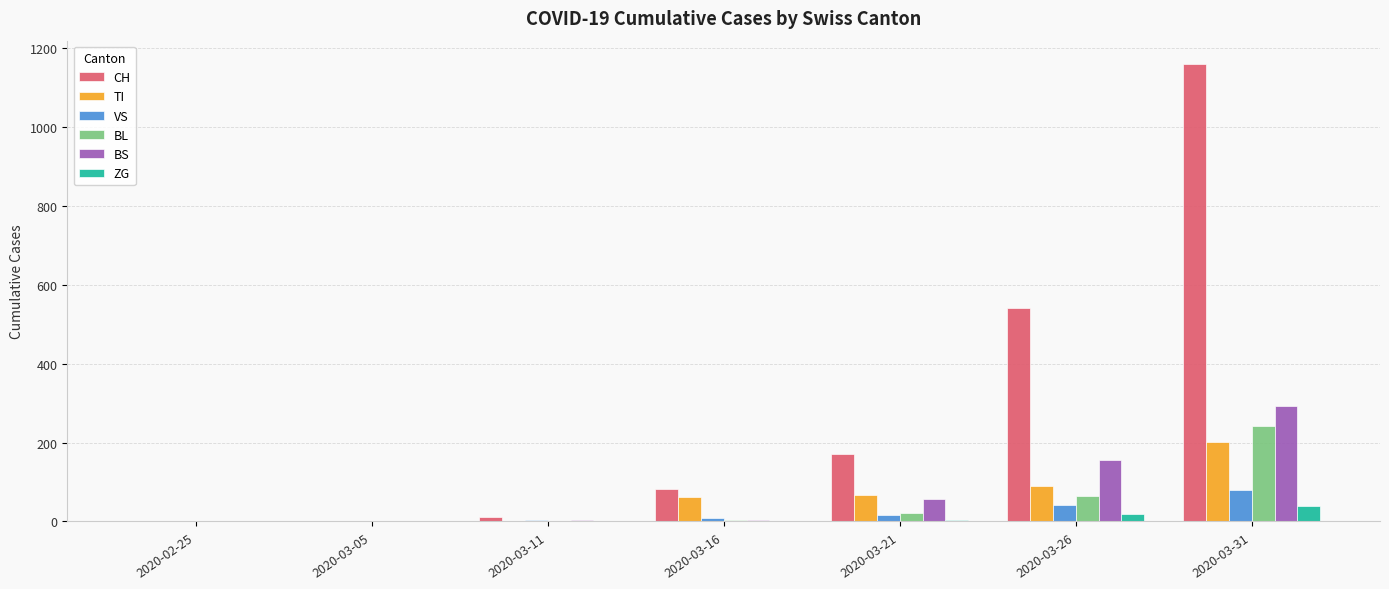

Between 2020-03-11 and 2020-03-26, which series saw the biggest shift?

CH